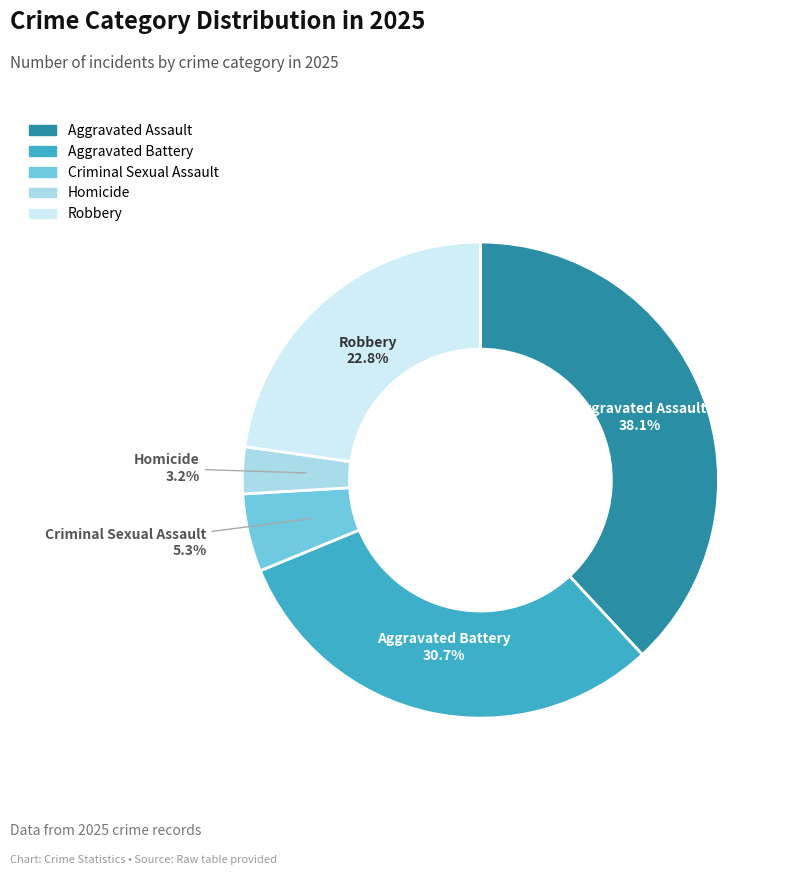

Is it true that Aggravated Assault is 38% of the pie?

True